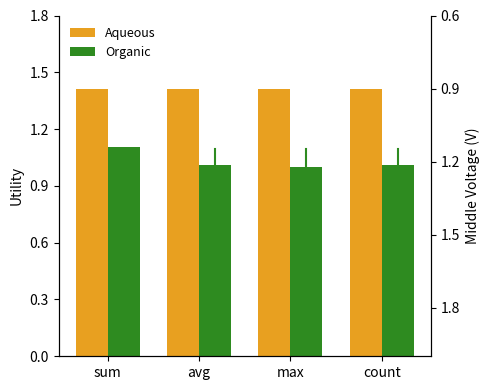

List the series in order of their overall mean, highest first.

Aqueous, Organic